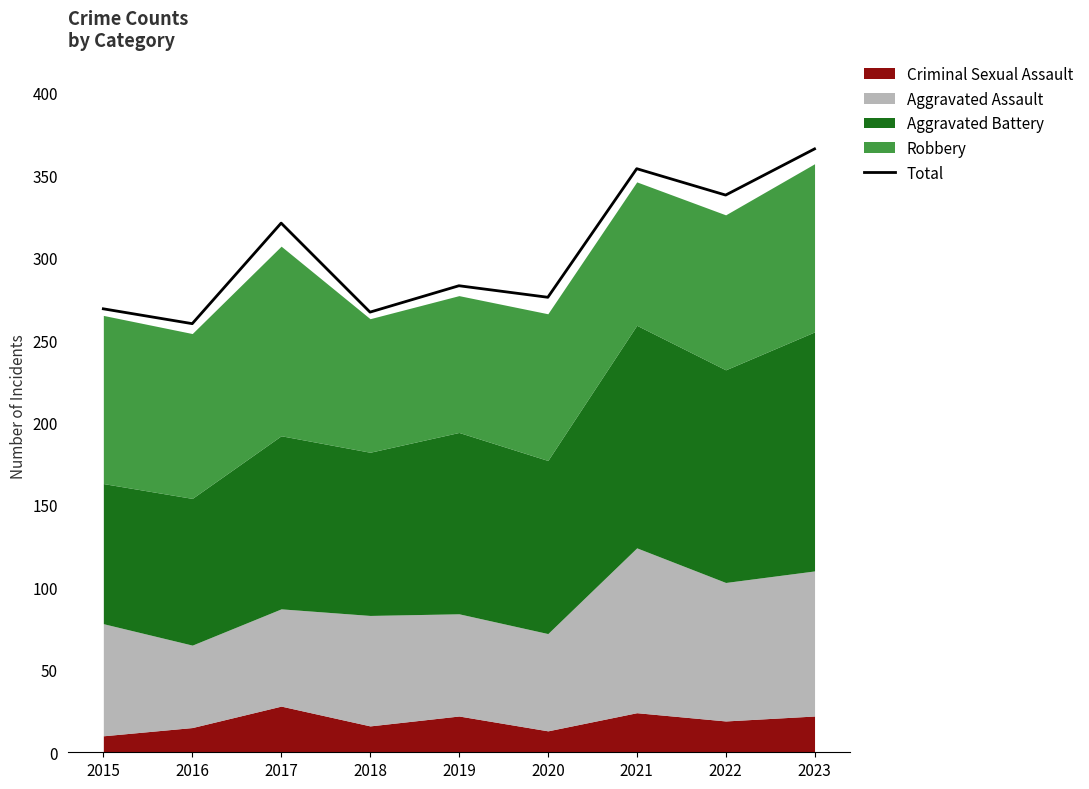

The Total series shows 260 at 2016. True or false?

True